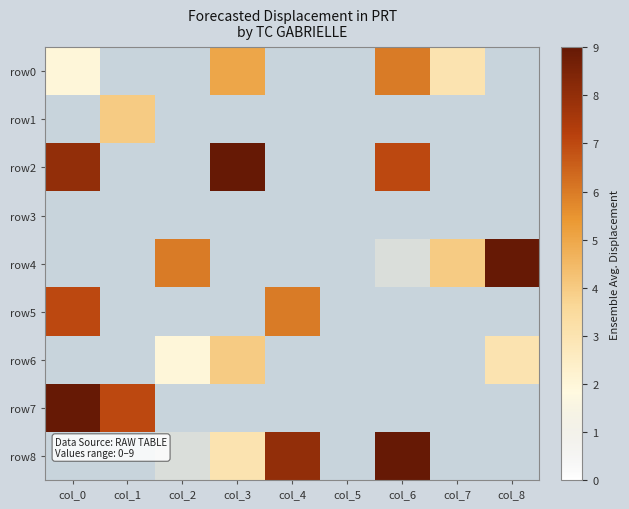

At col_6, list the series in order from smallest to largest.

row1, row3, row5, row6, row7, row4, row0, row2, row8